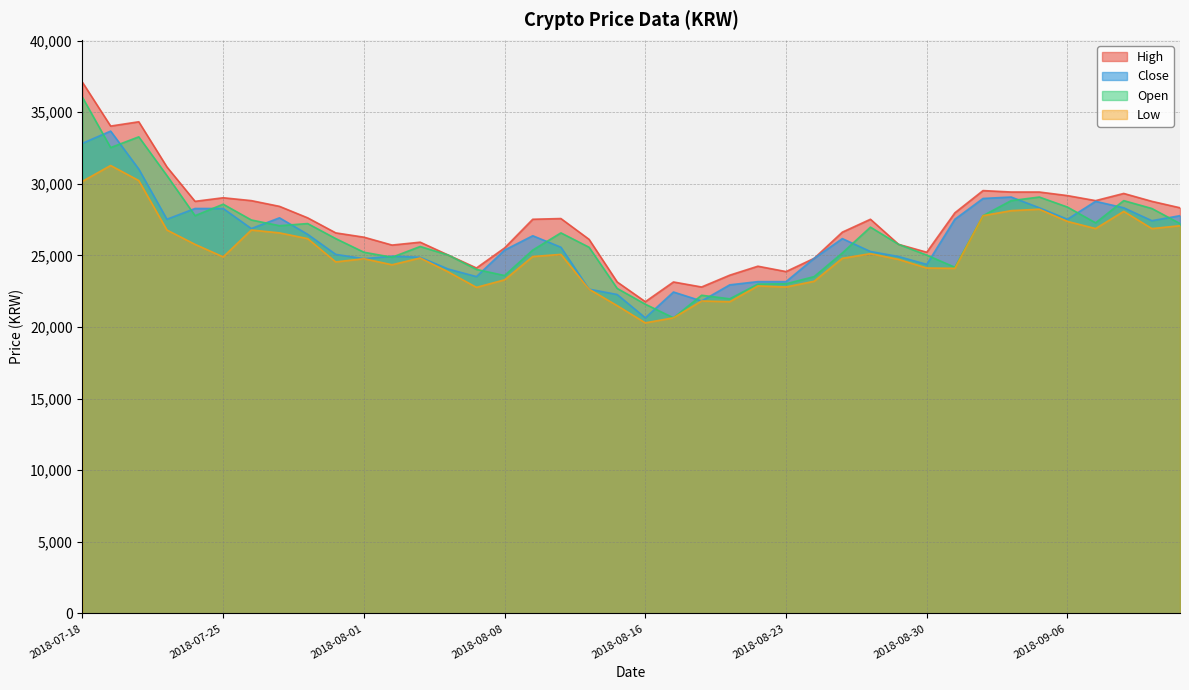

Which category has the lowest value in the High series?

2018-08-16